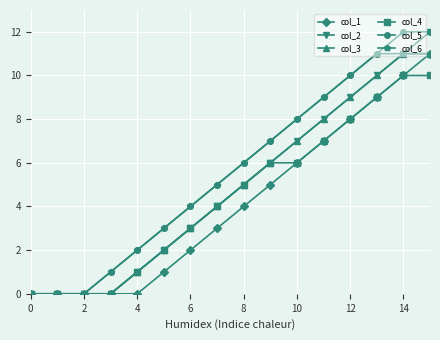

True or false: col_1 has more than 2 points higher than both neighbors.

False